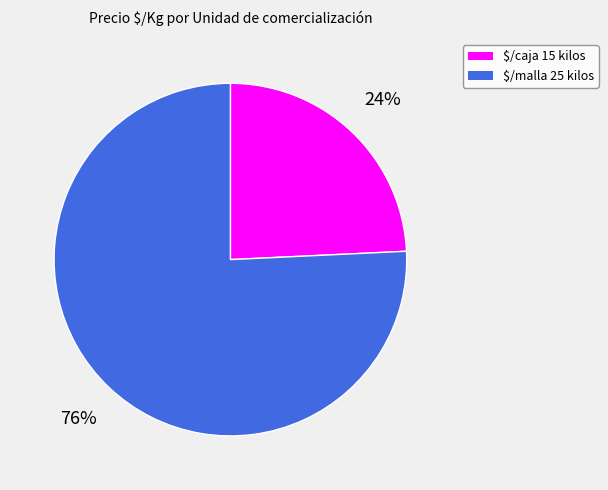

Which slice is the largest?

$/malla 25 kilos